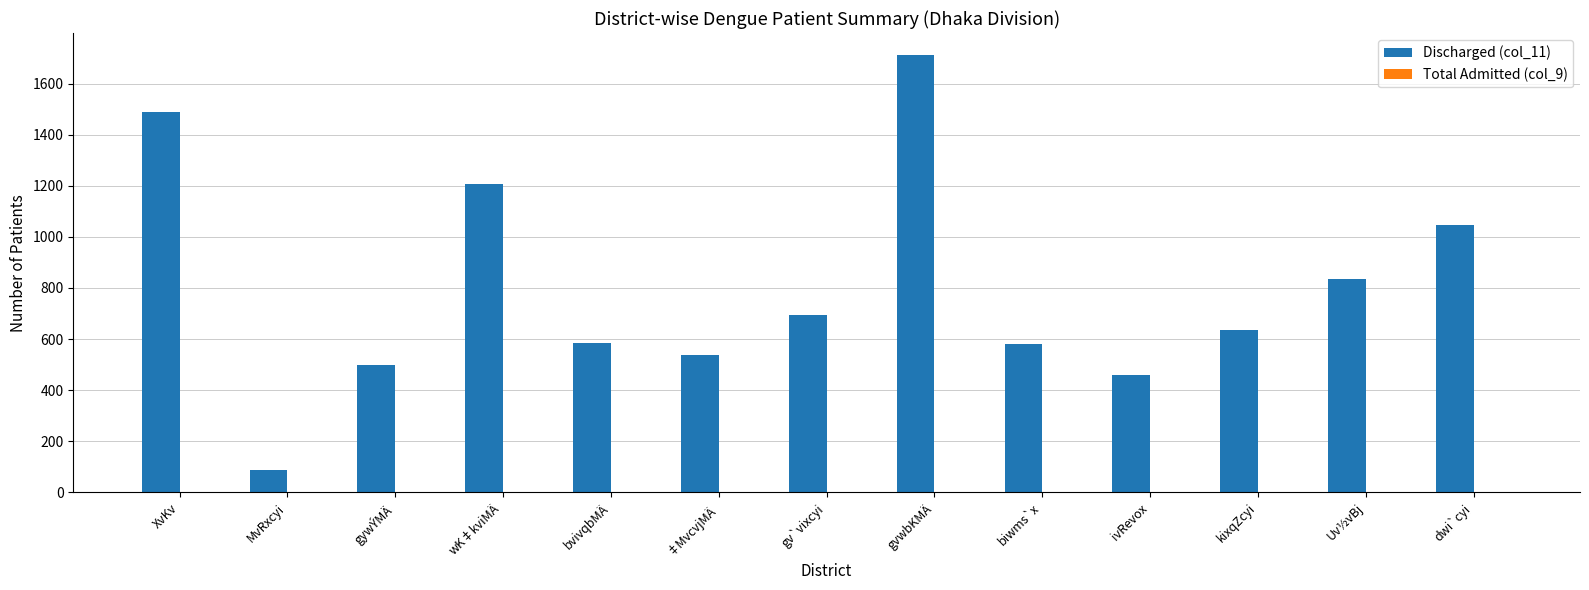

Is it true that Discharged (col_11) equals 695 at gv`vixcyi?

True